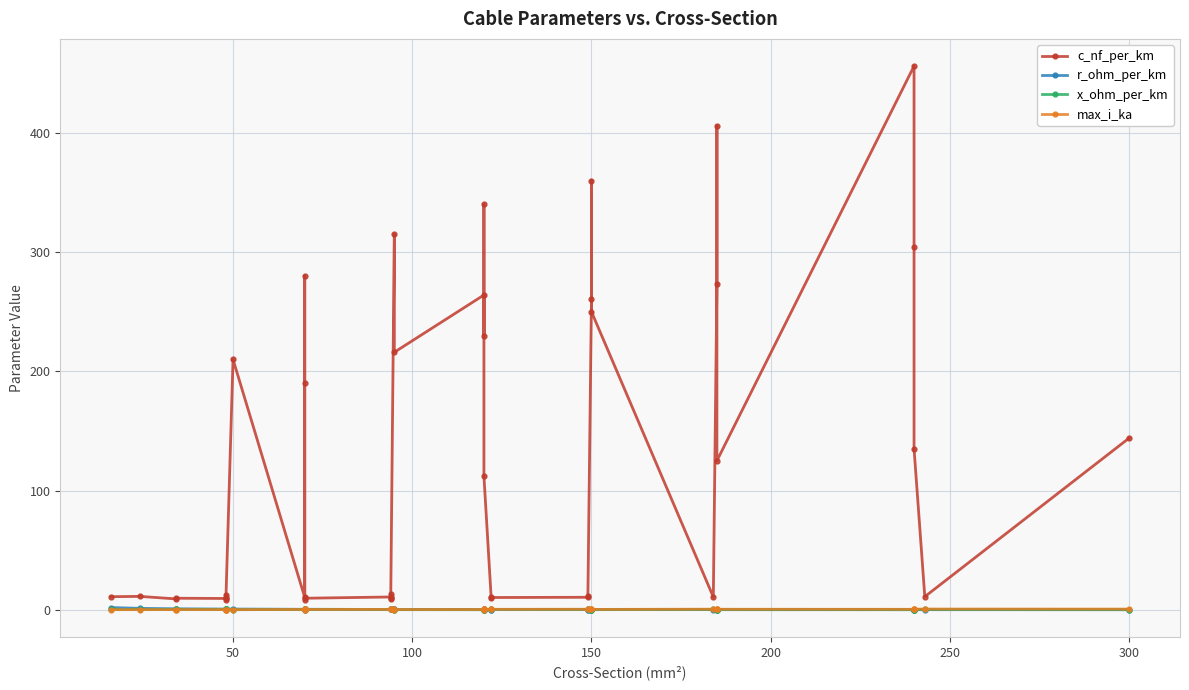

True or false: c_nf_per_km and max_i_ka cross at least once.

False